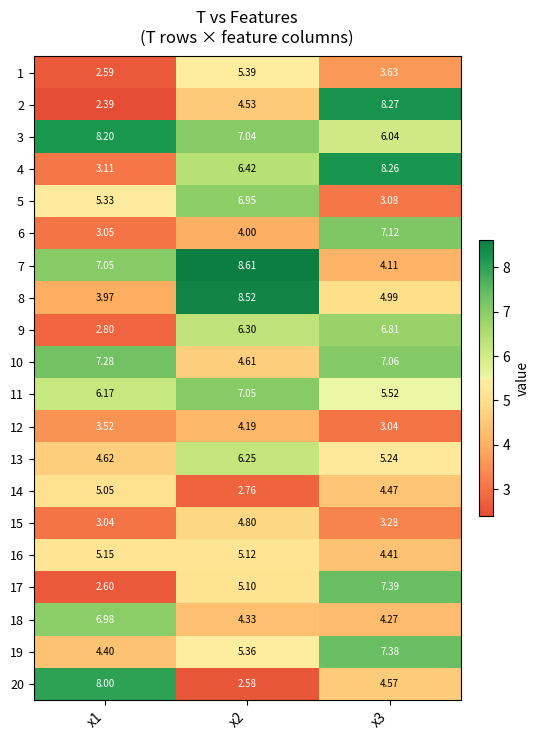

Is the value of 2 at x3 greater than the value of 6 at x2?

Yes